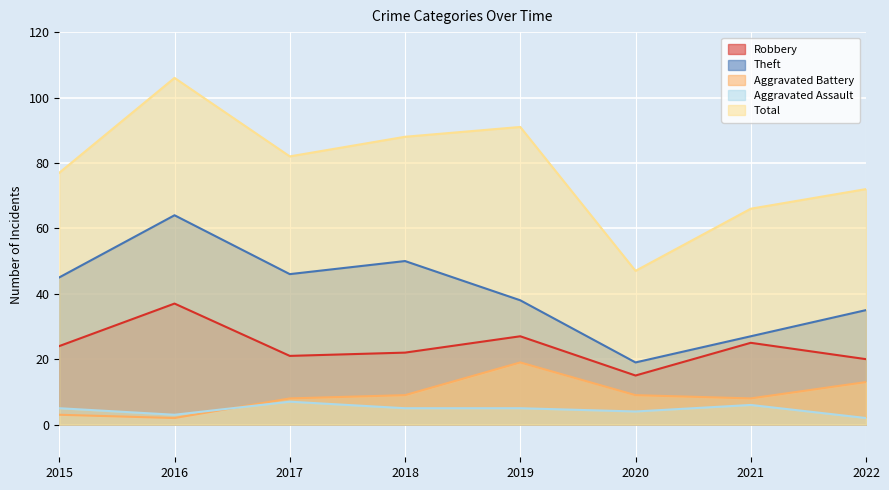

Between 2021 and 2022, which is larger?

2021